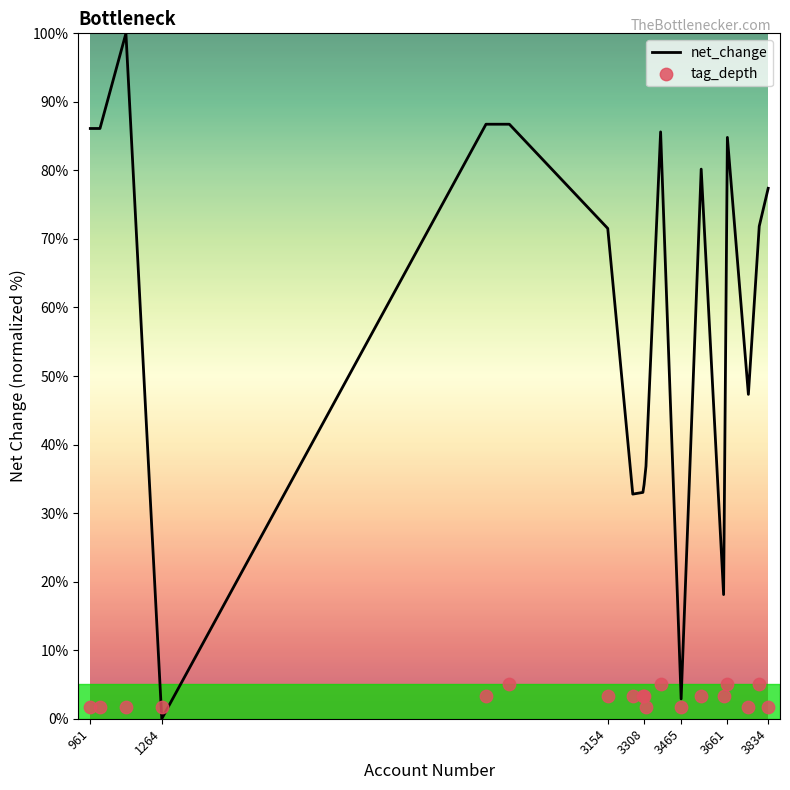

Which series reaches the minimum Y coordinate?

net_change